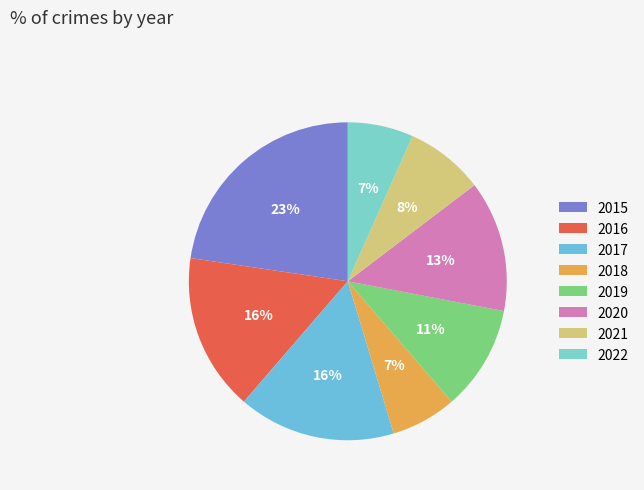

Rank the categories by value from highest to lowest.

2015, 2016, 2017, 2020, 2019, 2021, 2018, 2022